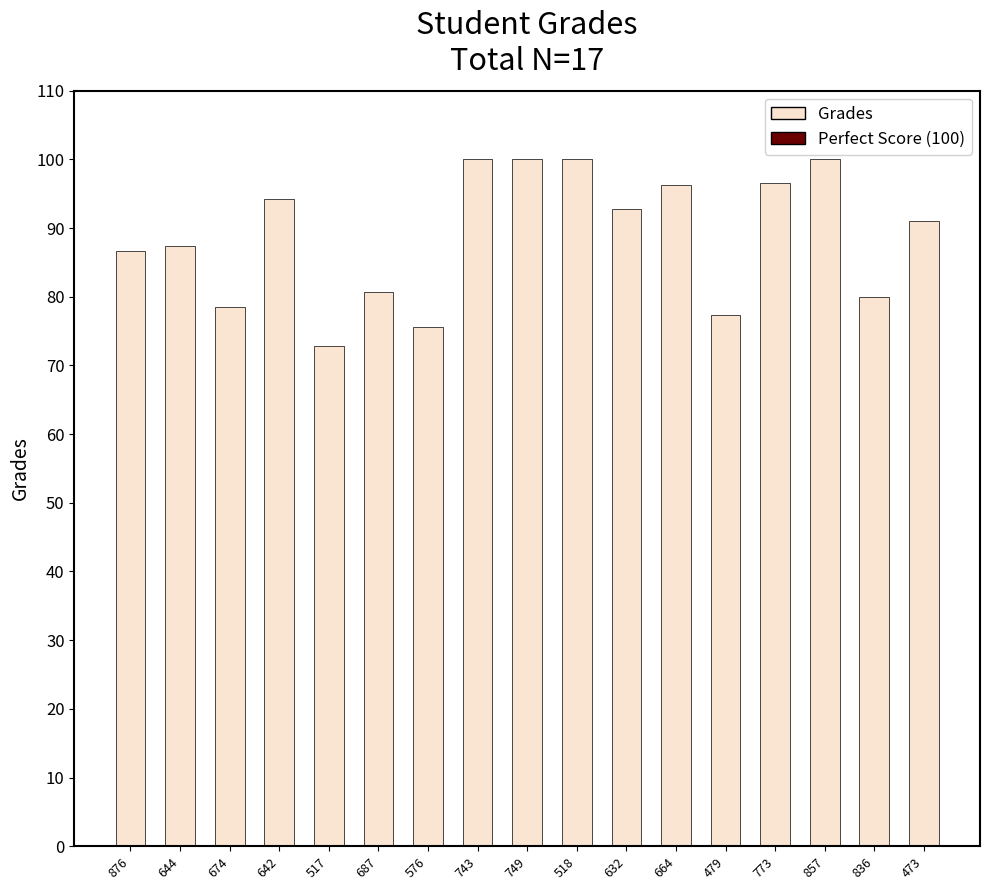

What is the value of the 16th bar from the left?

79.9